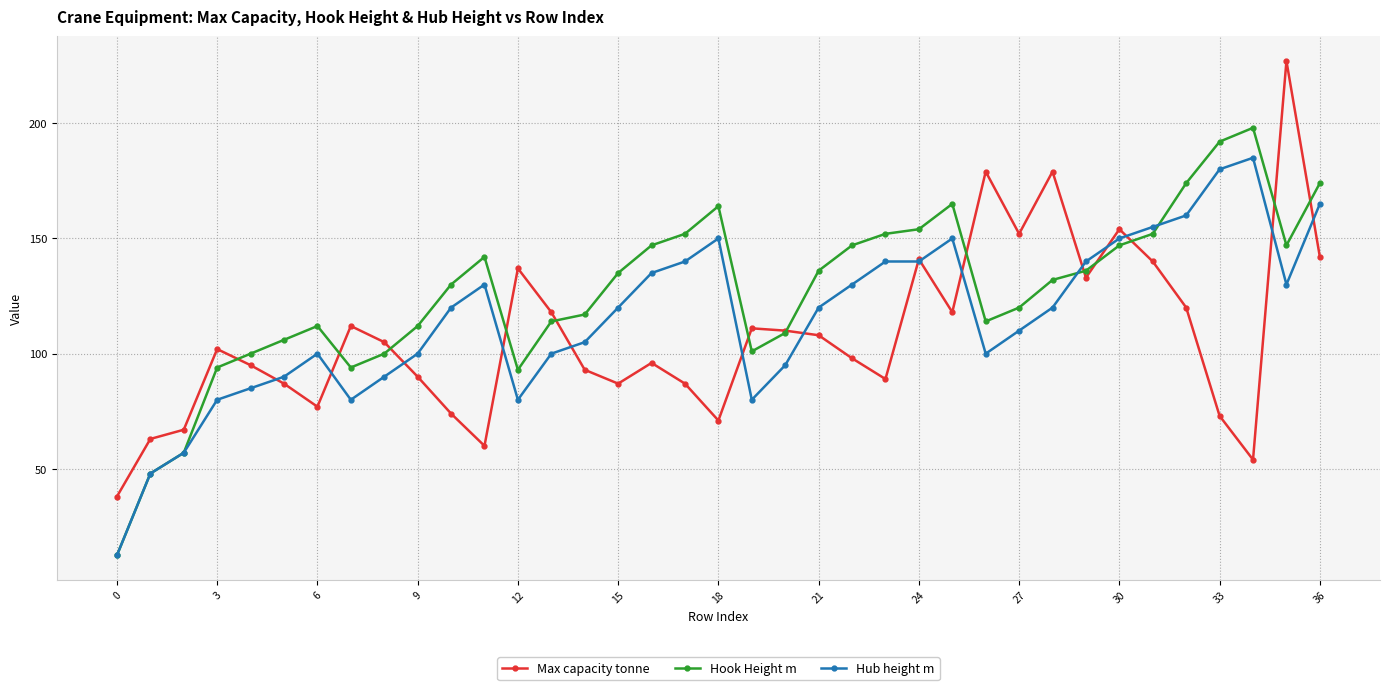

True or false: Max capacity tonne has more than 2 interior local peaks.

True